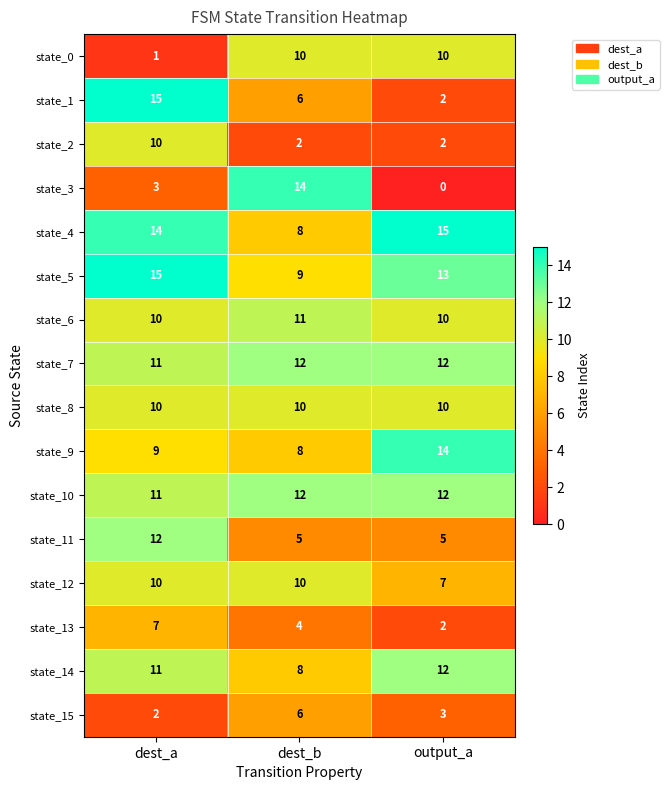

How many data points does each series have?

3